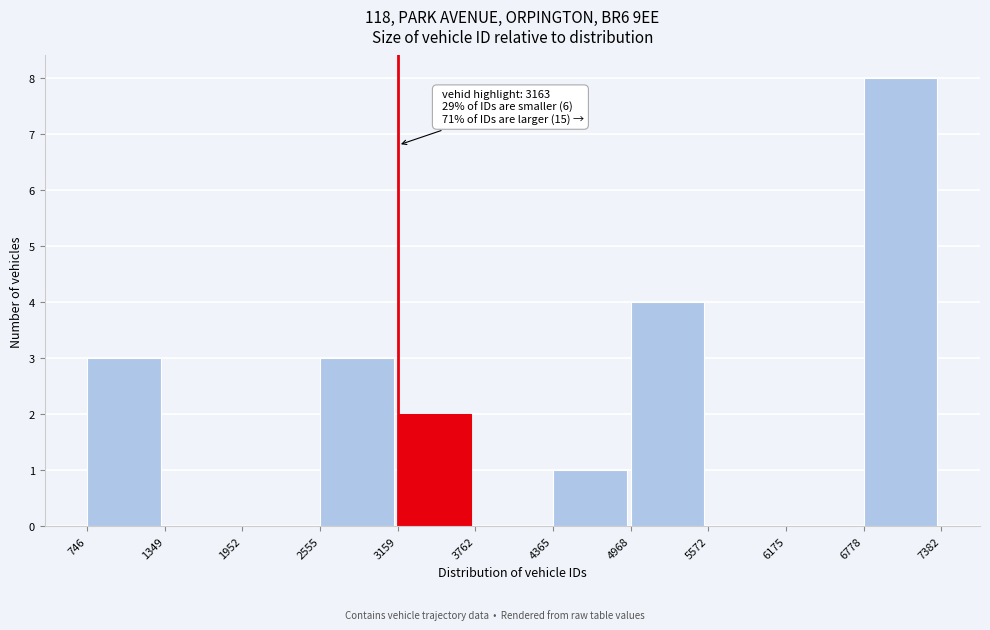

Over which range of the x-axis is the bar tallest?

6778 to 7382